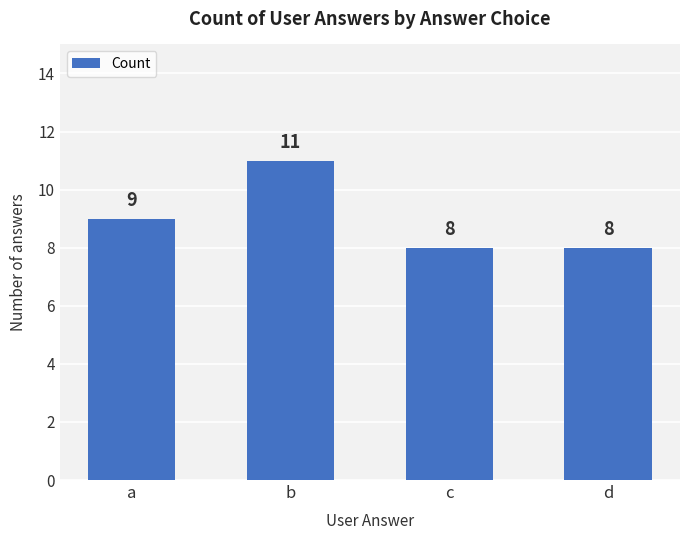

Read the value at b.

11